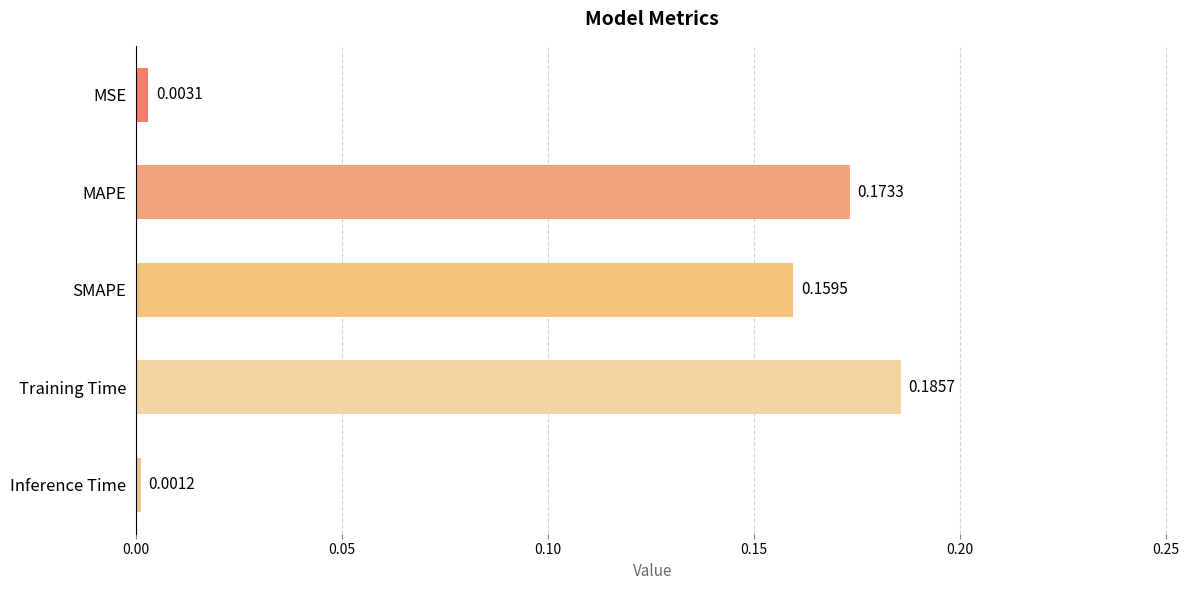

List the labels in order of value, largest first.

Training Time, MAPE, SMAPE, MSE, Inference Time